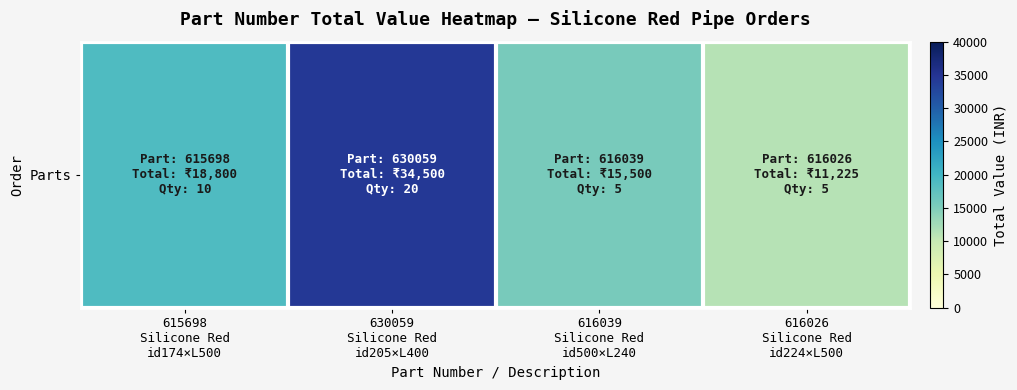

What is the average value?

20006